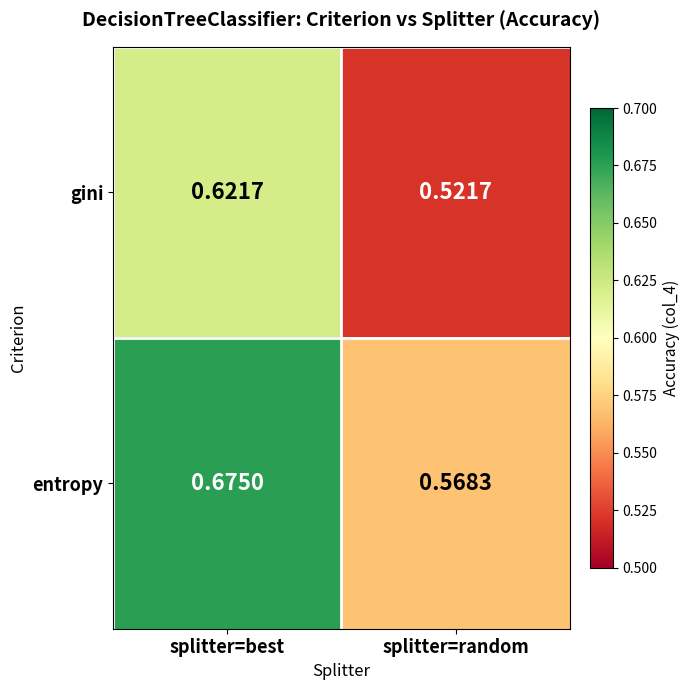

Which series changed the most between splitter=best and splitter=random?

entropy